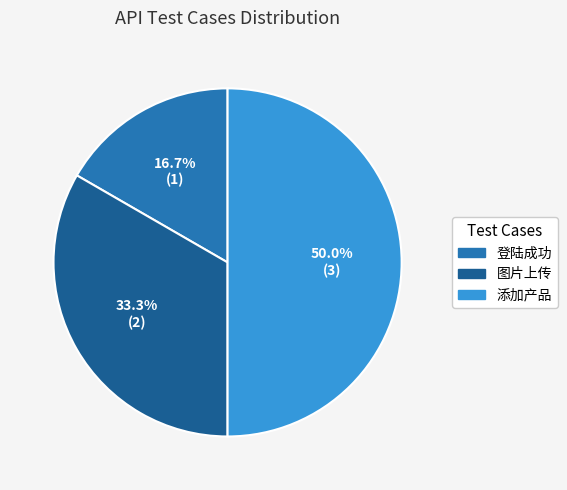

To the nearest percent, what percentage of the pie is 图片上传?

33%